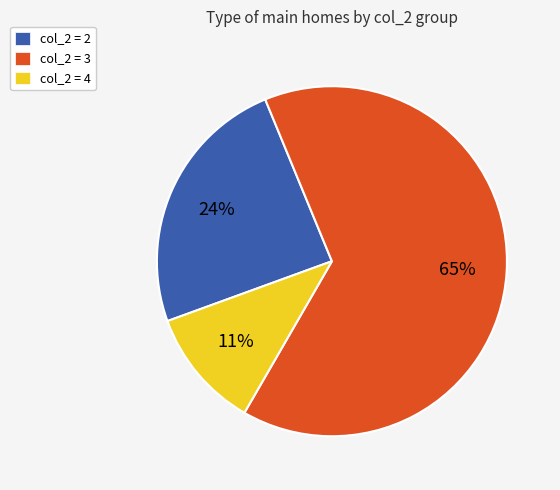

Combined, do col_2 = 2 and col_2 = 4 account for over 50%?

No